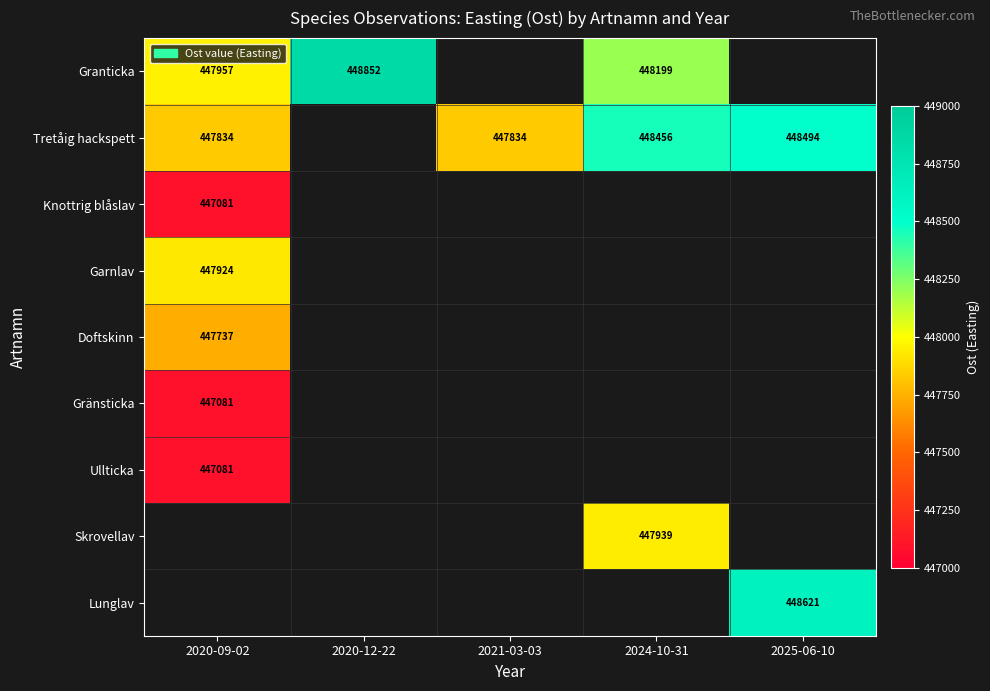

True or false: Lunglav has a value of 684858 at 2025-06-10.

False